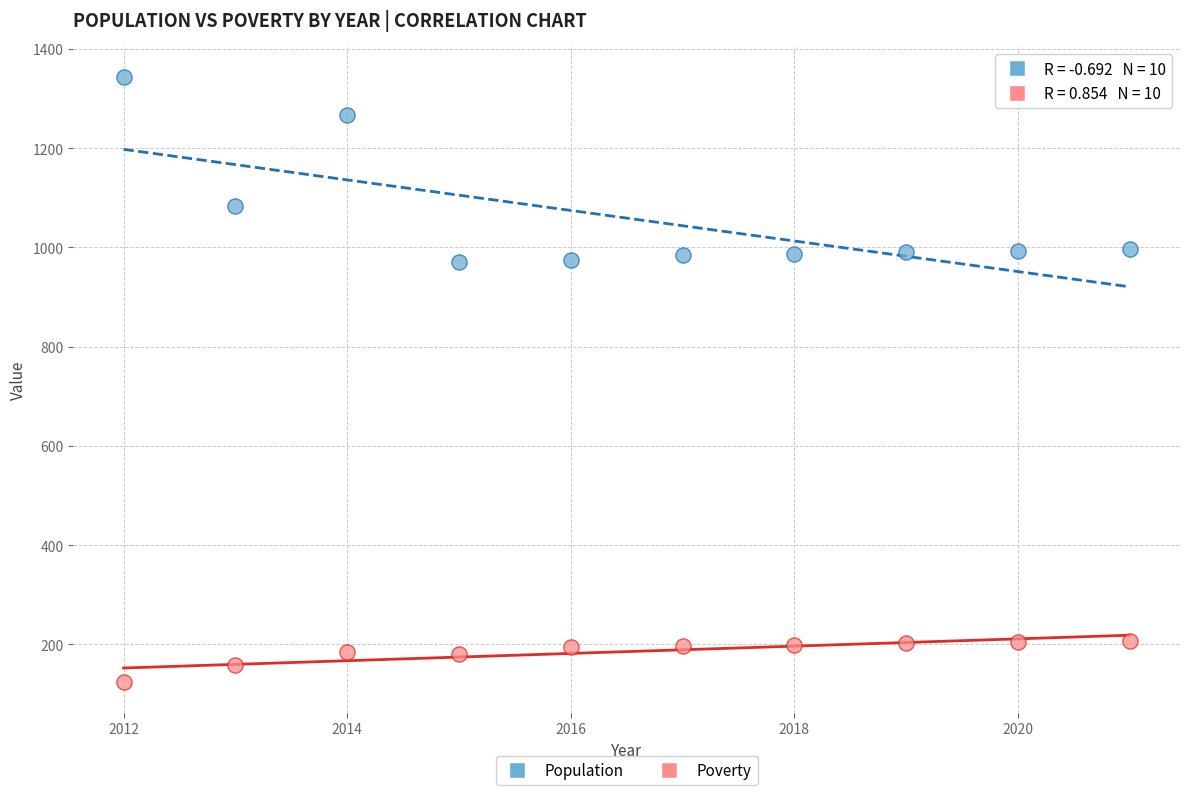

In the Population series, what Y value is closest to 1157?

1083